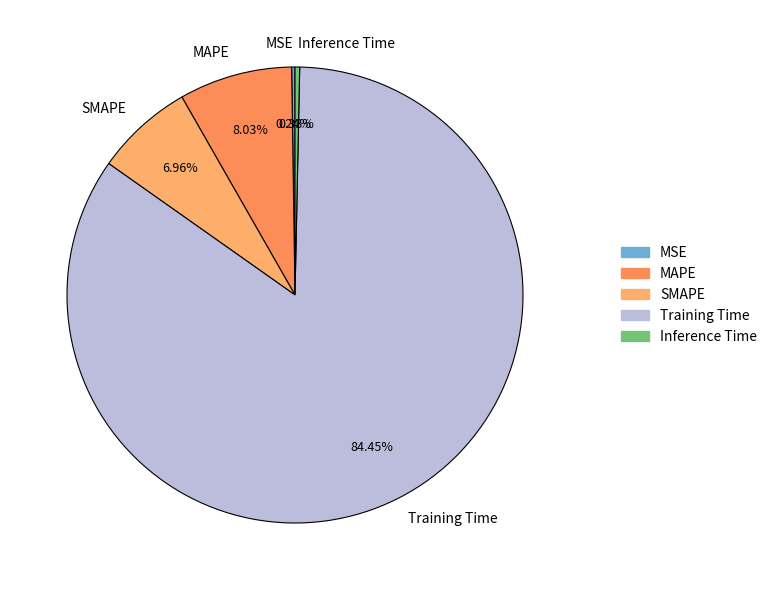

Is there a majority slice in this chart?

Yes